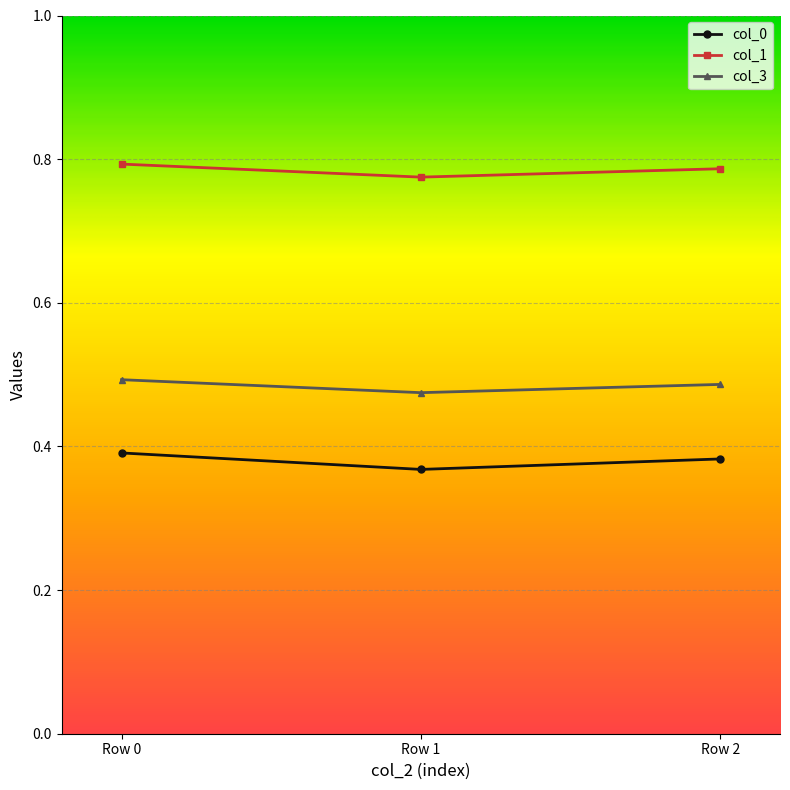

At which label does col_0 reach its peak?

Row 0